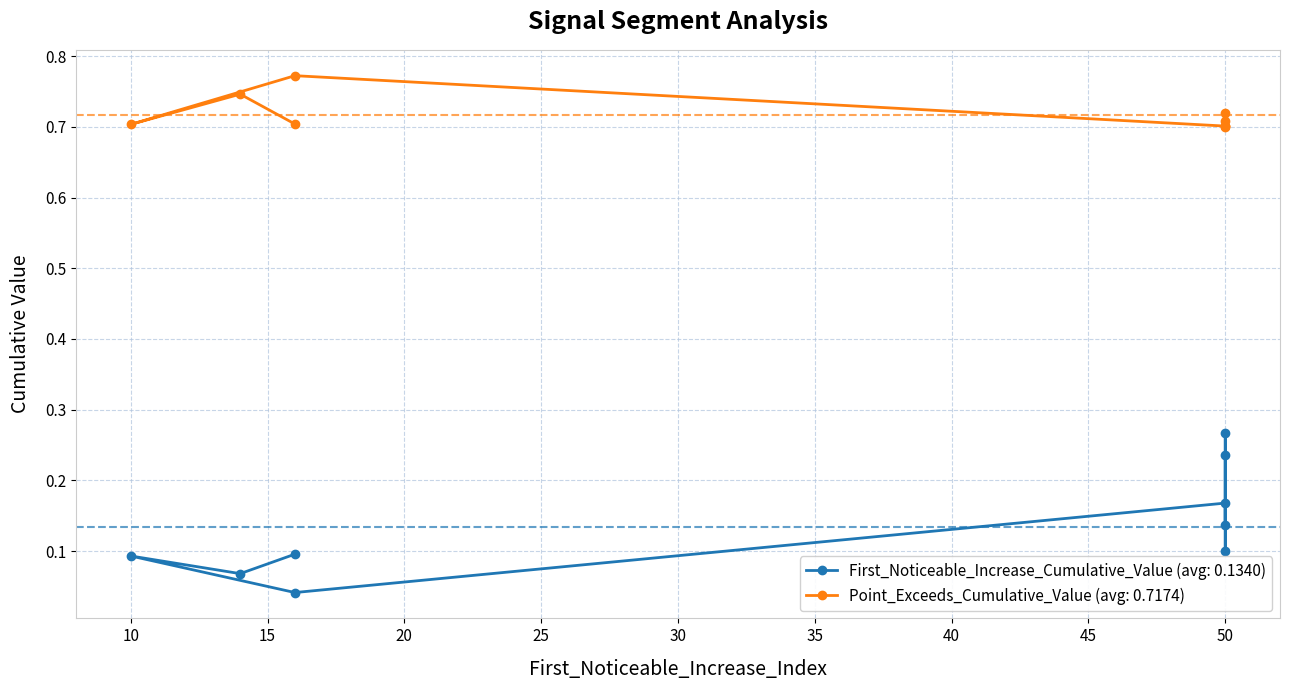

What is the total value across all series at 50?

0.9